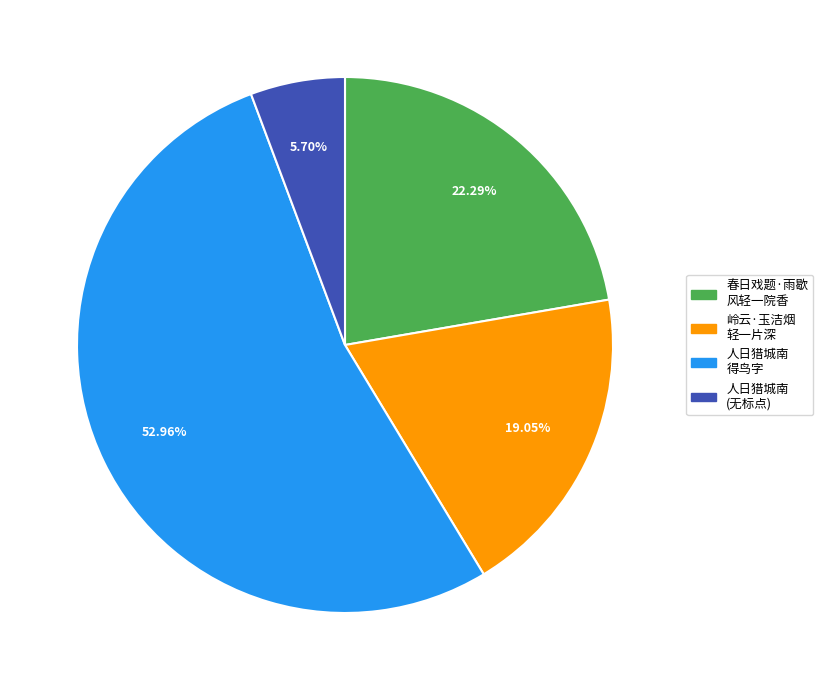

Is there a majority slice in this chart?

Yes